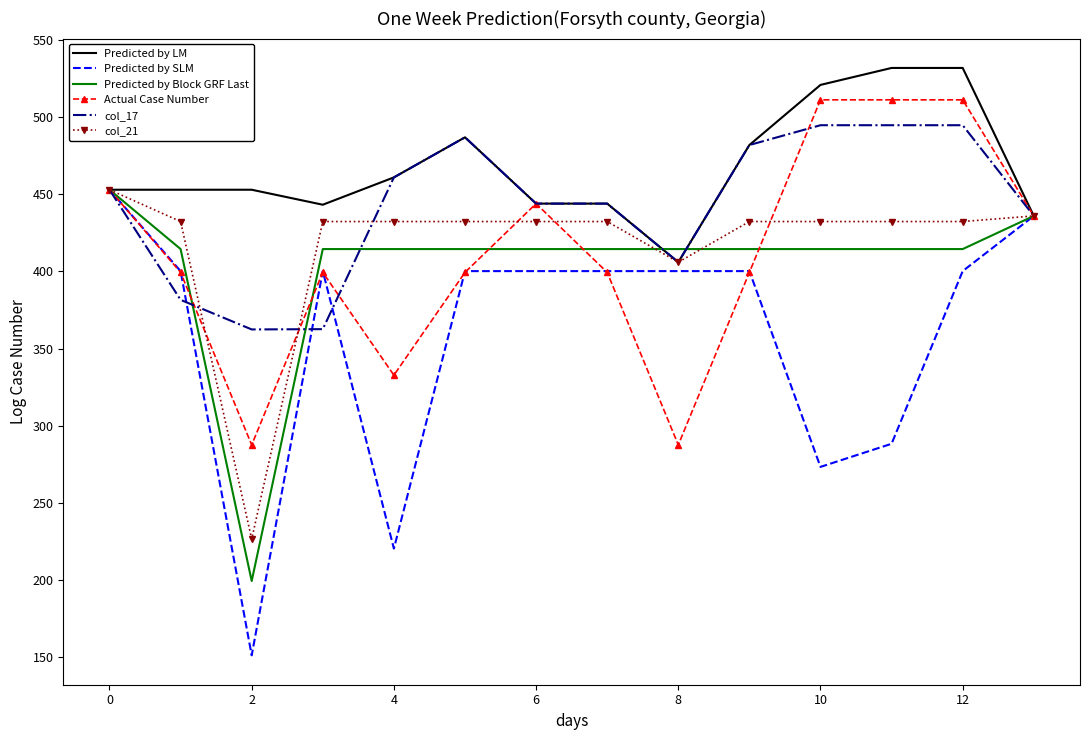

What is the lowest value of the Actual Case Number series?

287.5